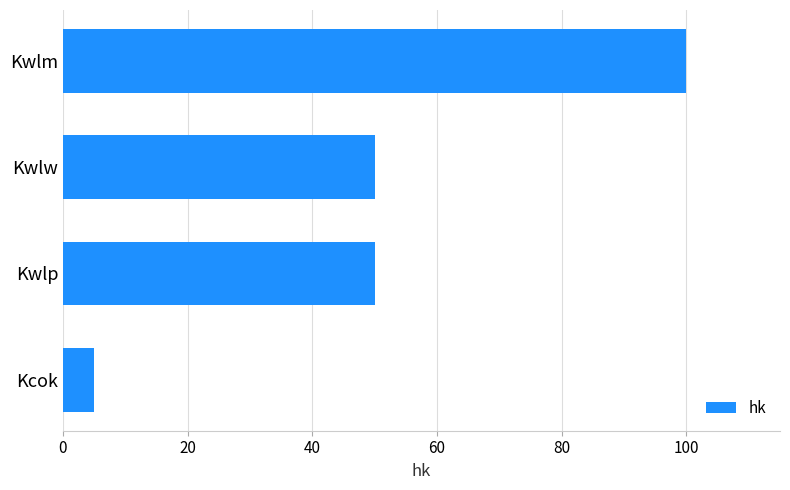

What is the sum of all values?

205